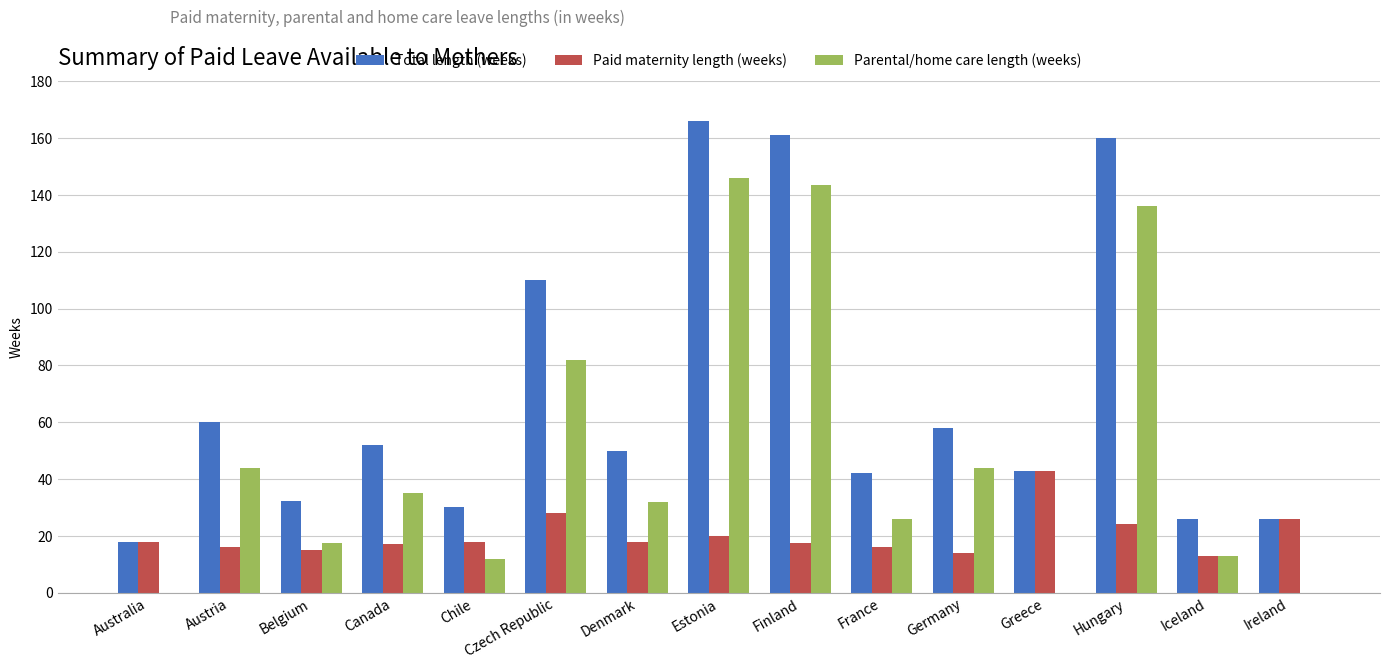

Which category has the highest value across all series?

Estonia